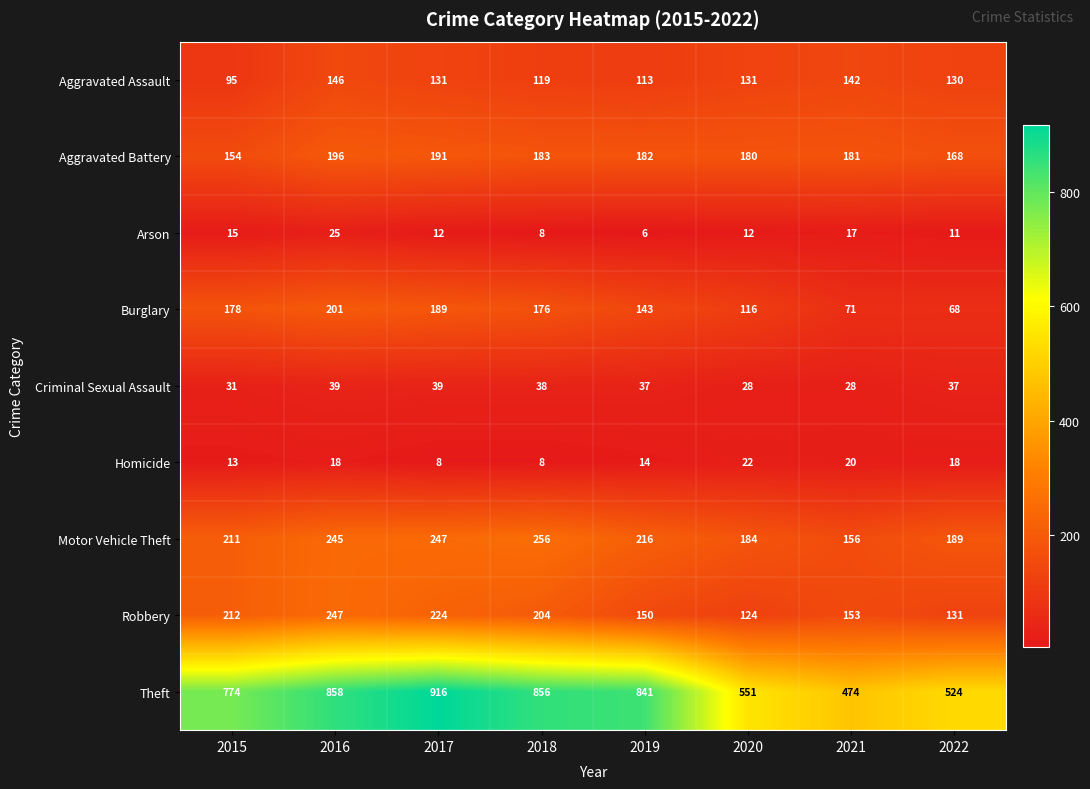

How many data points does each series have?

8